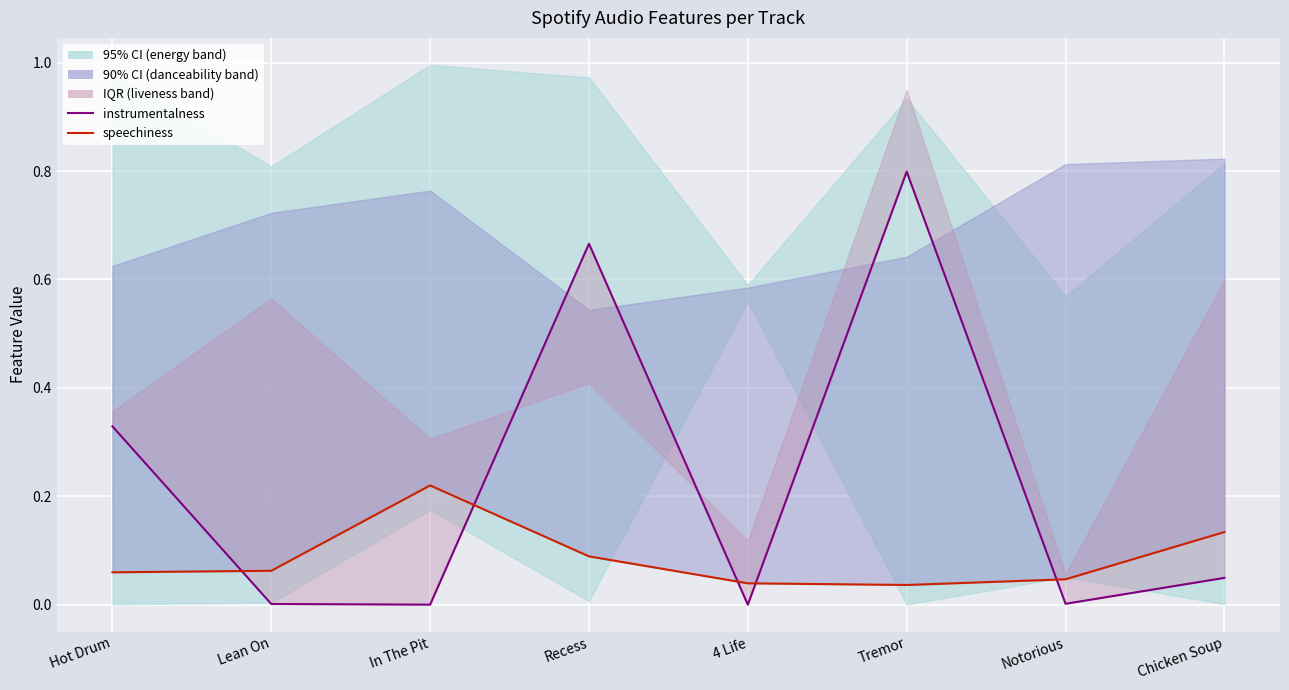

The value of instrumentalness at Chicken Soup is 0.1. True or false?

False